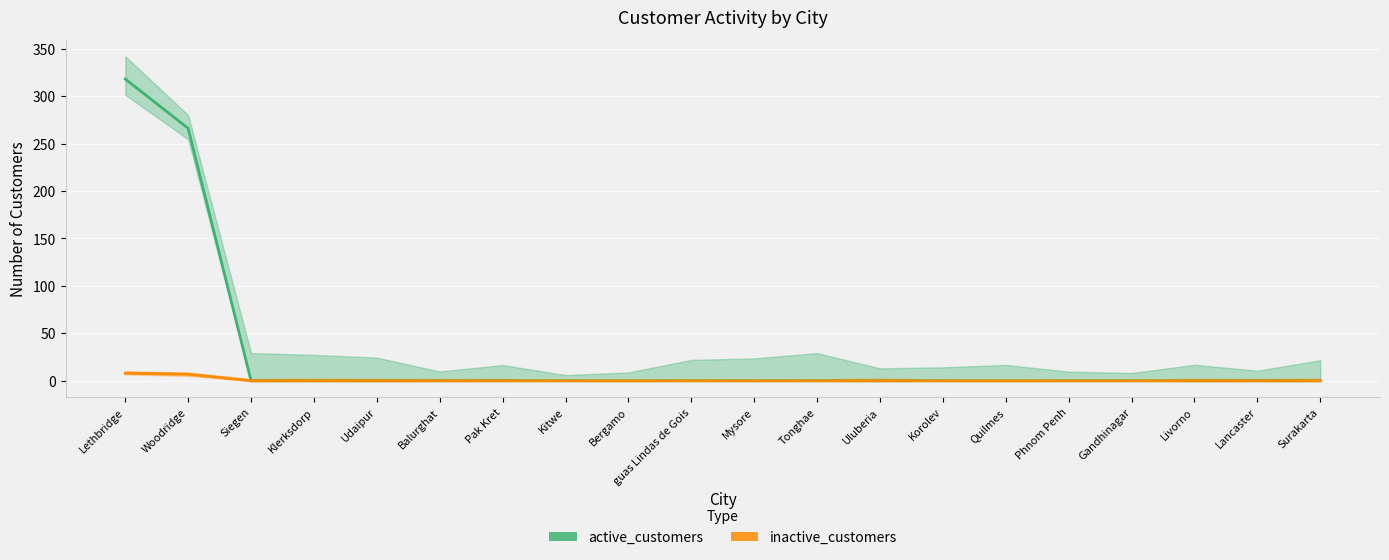

Rank the series by their maximum value, from lowest to highest.

inactive_customers, active_customers